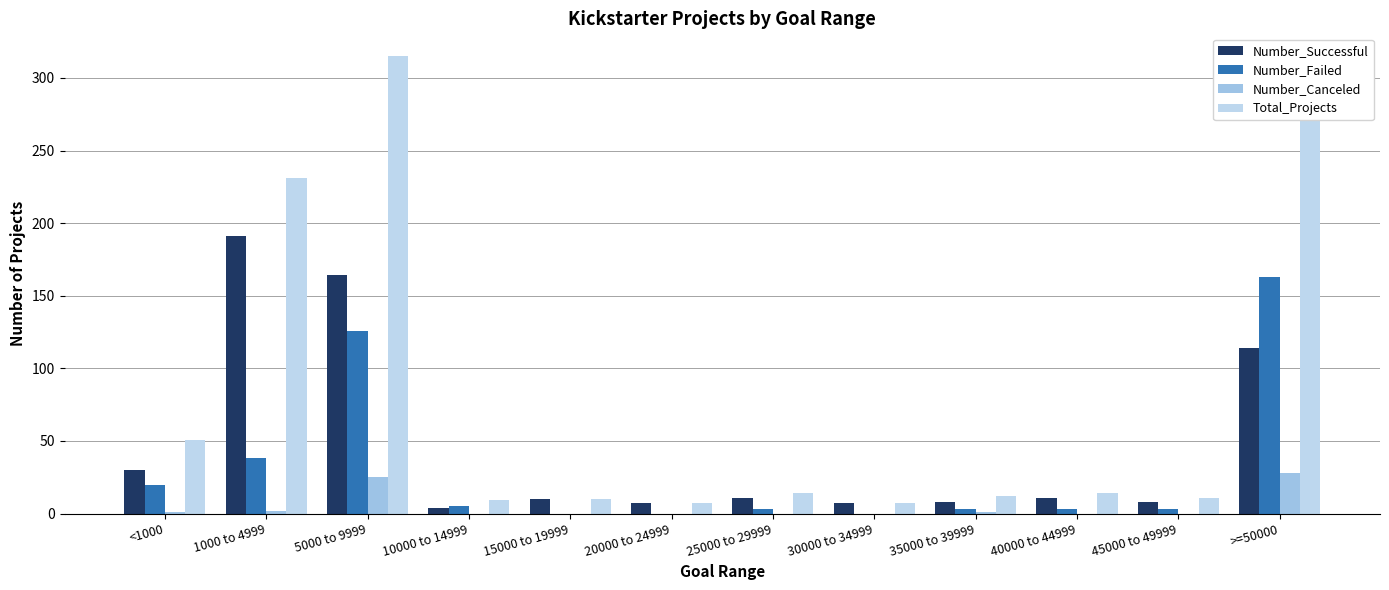

What is the maximum value shown in the chart?

315